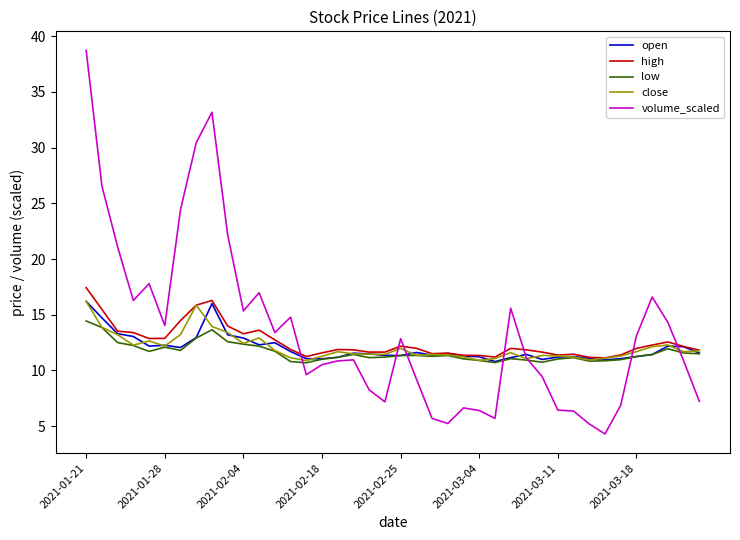

How many intersections are there between volume_scaled and high?

7